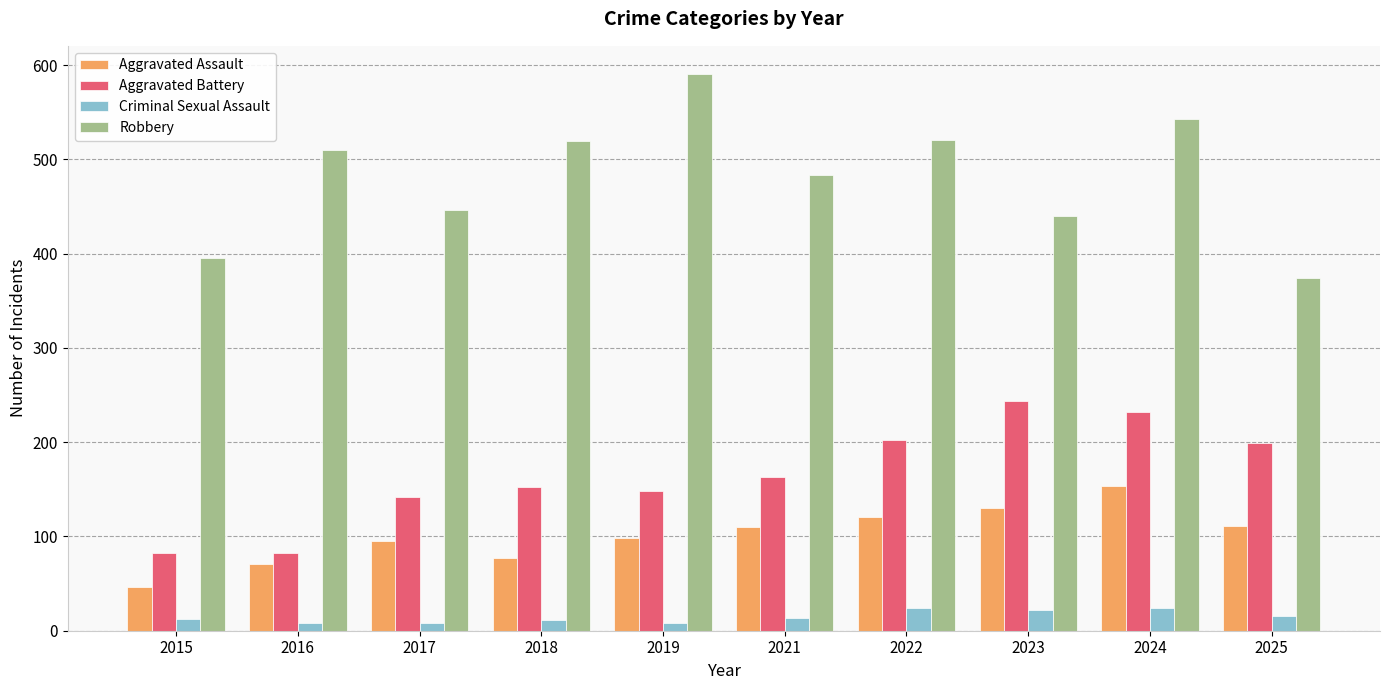

At which category is the sum across all series the highest?

2024